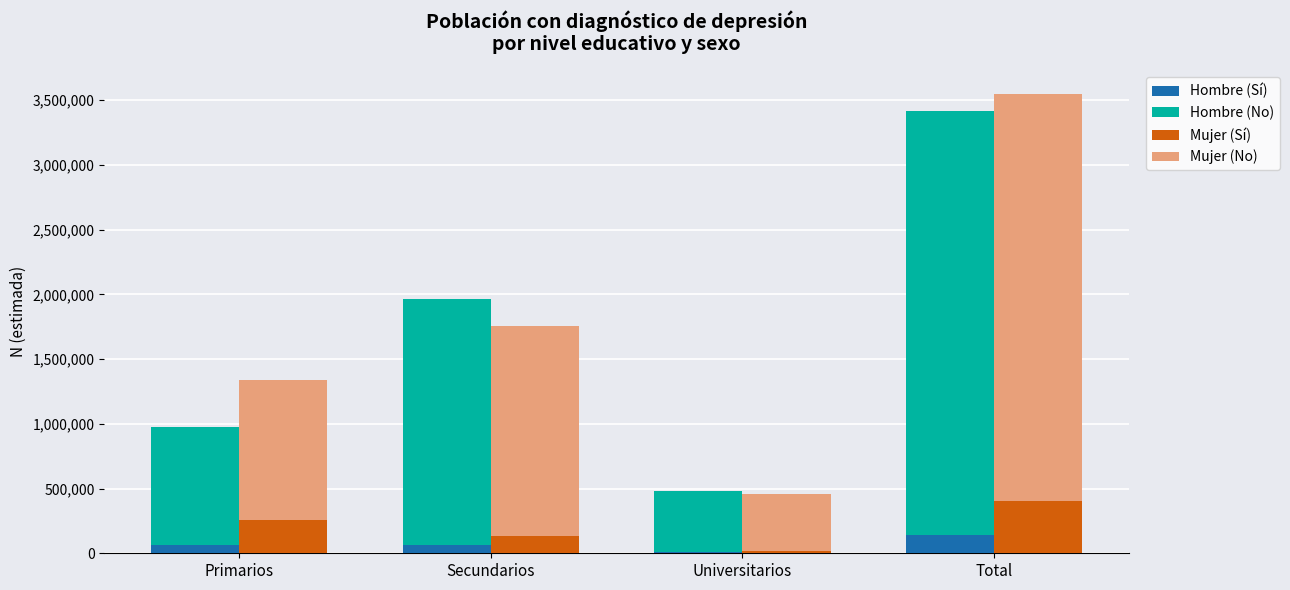

True or false: Hombre (No) has a value of 1903556 at Secundarios.

True